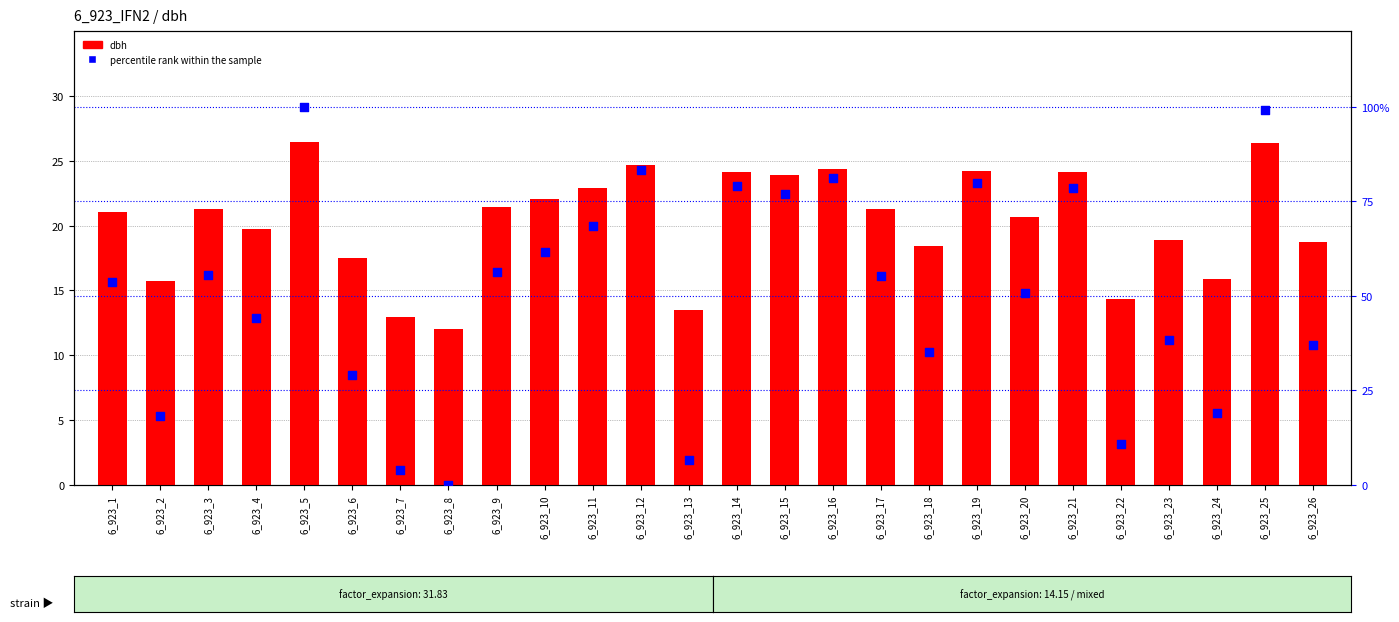

At how many categories does at least one series exceed 65?

9